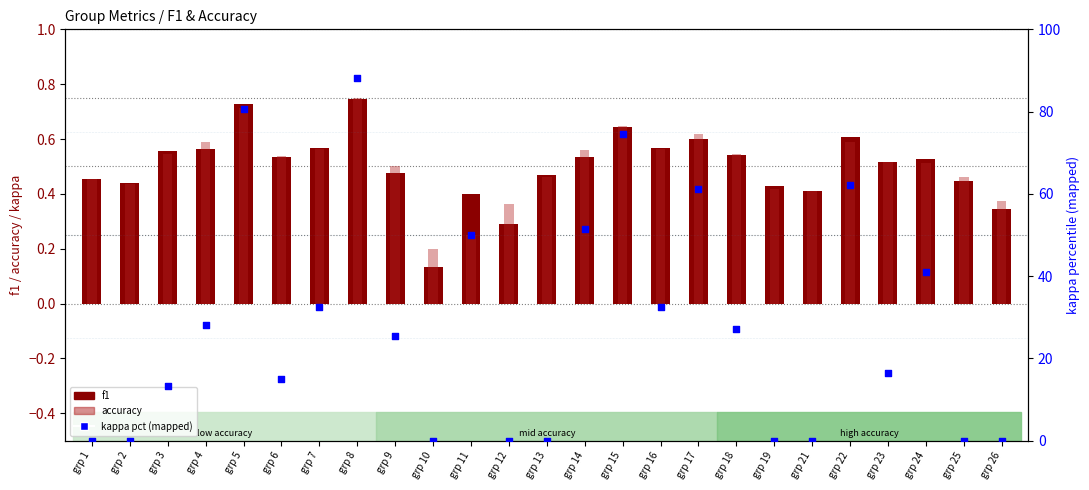

Which series contains the highest Y value?

kappa pct (mapped)